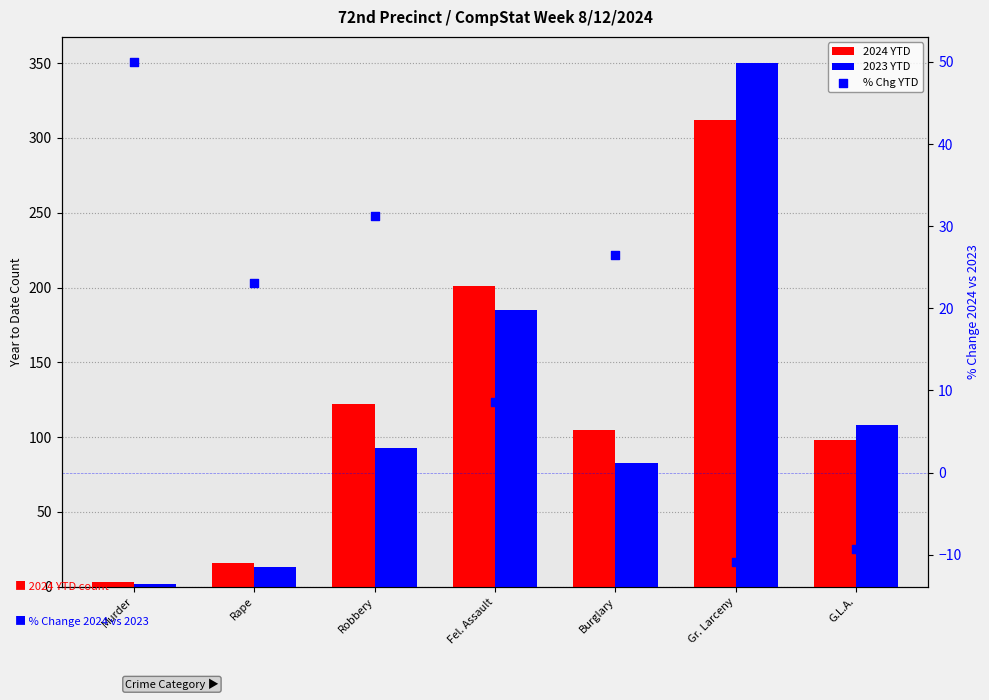

Which series has the largest total across all categories?

2024 YTD